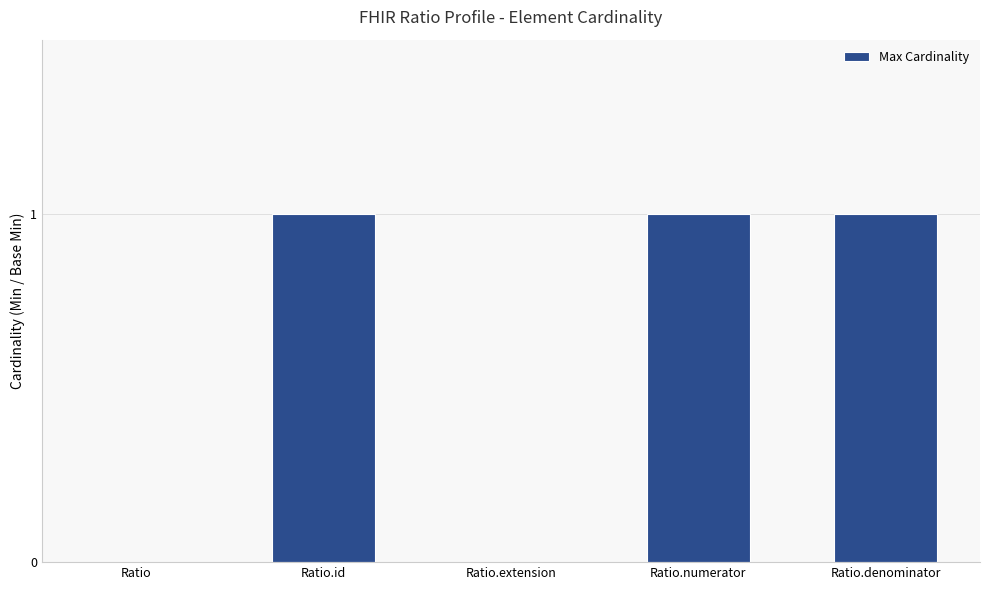

Approximately how many times larger is the value at Ratio.id compared to Ratio.denominator?

1.0